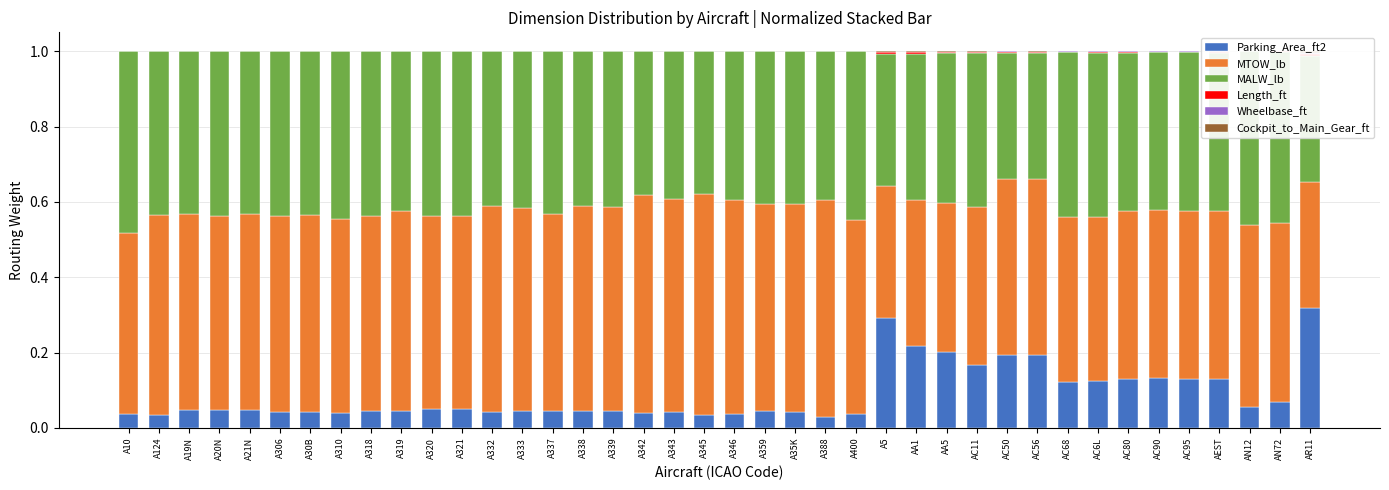

Reading left to right, transcribe all the data shown in this chart.

Parking_Area_ft2: A10=0.0	A124=0.0	A19N=0.0	A20N=0.0	A21N=0.0	A306=0.0	A30B=0.0	A310=0.0	A318=0.0	A319=0.0	A320=0.0	A321=0.0	A332=0.0	A333=0.0	A337=0.0	A338=0.0	A339=0.0	A342=0.0	A343=0.0	A345=0.0	A346=0.0	A359=0.0	A35K=0.0	A388=0.0	A400=0.0	A5=0.3	AA1=0.2	AA5=0.2	AC11=0.2	AC50=0.2	AC56=0.2	AC68=0.1	AC6L=0.1	AC80=0.1	AC90=0.1	AC95=0.1	AEST=0.1	AN12=0.1	AN72=0.1	AR11=0.3
MTOW_lb: A10=0.5	A124=0.5	A19N=0.5	A20N=0.5	A21N=0.5	A306=0.5	A30B=0.5	A310=0.5	A318=0.5	A319=0.5	A320=0.5	A321=0.5	A332=0.5	A333=0.5	A337=0.5	A338=0.5	A339=0.5	A342=0.6	A343=0.6	A345=0.6	A346=0.6	A359=0.5	A35K=0.6	A388=0.6	A400=0.5	A5=0.4	AA1=0.4	AA5=0.4	AC11=0.4	AC50=0.5	AC56=0.5	AC68=0.4	AC6L=0.4	AC80=0.4	AC90=0.4	AC95=0.4	AEST=0.4	AN12=0.5	AN72=0.5	AR11=0.3
MALW_lb: A10=0.5	A124=0.4	A19N=0.4	A20N=0.4	A21N=0.4	A306=0.4	A30B=0.4	A310=0.4	A318=0.4	A319=0.4	A320=0.4	A321=0.4	A332=0.4	A333=0.4	A337=0.4	A338=0.4	A339=0.4	A342=0.4	A343=0.4	A345=0.4	A346=0.4	A359=0.4	A35K=0.4	A388=0.4	A400=0.4	A5=0.4	AA1=0.4	AA5=0.4	AC11=0.4	AC50=0.3	AC56=0.3	AC68=0.4	AC6L=0.4	AC80=0.4	AC90=0.4	AC95=0.4	AEST=0.4	AN12=0.5	AN72=0.5	AR11=0.3
Length_ft: A10=0.0	A124=0.0	A19N=0.0	A20N=0.0	A21N=0.0	A306=0.0	A30B=0.0	A310=0.0	A318=0.0	A319=0.0	A320=0.0	A321=0.0	A332=0.0	A333=0.0	A337=0.0	A338=0.0	A339=0.0	A342=0.0	A343=0.0	A345=0.0	A346=0.0	A359=0.0	A35K=0.0	A388=0.0	A400=0.0	A5=0.0	AA1=0.0	AA5=0.0	AC11=0.0	AC50=0.0	AC56=0.0	AC68=0.0	AC6L=0.0	AC80=0.0	AC90=0.0	AC95=0.0	AEST=0.0	AN12=0.0	AN72=0.0	AR11=0.0
Wheelbase_ft: A10=0.0	A124=0.0	A19N=0.0	A20N=0.0	A21N=0.0	A306=0.0	A30B=0.0	A310=0.0	A318=0.0	A319=0.0	A320=0.0	A321=0.0	A332=0.0	A333=0.0	A337=0.0	A338=0.0	A339=0.0	A342=0.0	A343=0.0	A345=0.0	A346=0.0	A359=0.0	A35K=0.0	A388=0.0	A400=0.0	A5=0.0	AA1=0.0	AA5=0.0	AC11=0.0	AC50=0.0	AC56=0.0	AC68=0.0	AC6L=0.0	AC80=0.0	AC90=0.0	AC95=0.0	AEST=0.0	AN12=0.0	AN72=0.0	AR11=0.0
Cockpit_to_Main_Gear_ft: A10=0.0	A124=0.0	A19N=0.0	A20N=0.0	A21N=0.0	A306=0.0	A30B=0.0	A310=0.0	A318=0.0	A319=0.0	A320=0.0	A321=0.0	A332=0.0	A333=0.0	A337=0.0	A338=0.0	A339=0.0	A342=0.0	A343=0.0	A345=0.0	A346=0.0	A359=0.0	A35K=0.0	A388=0.0	A400=0.0	A5=0.0	AA1=0.0	AA5=0.0	AC11=0.0	AC50=0.0	AC56=0.0	AC68=0.0	AC6L=0.0	AC80=0.0	AC90=0.0	AC95=0.0	AEST=0.0	AN12=0.0	AN72=0.0	AR11=0.0